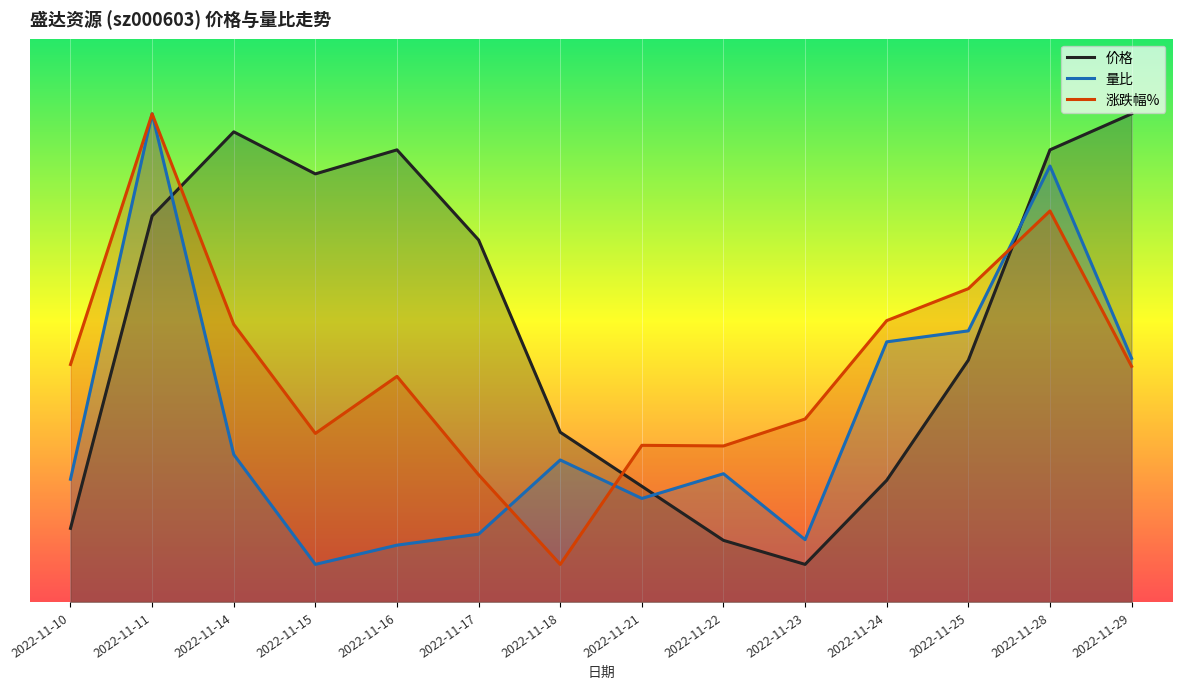

At which label is 价格 closest to 6?

2022-11-25